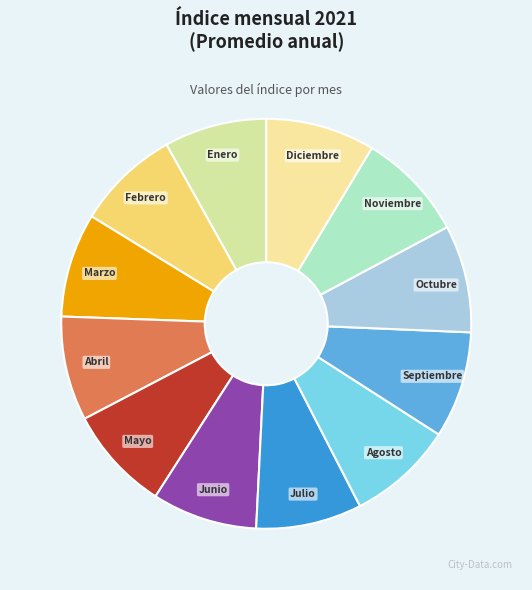

Approximately how many times larger is the value at Noviembre compared to Febrero?

1.1